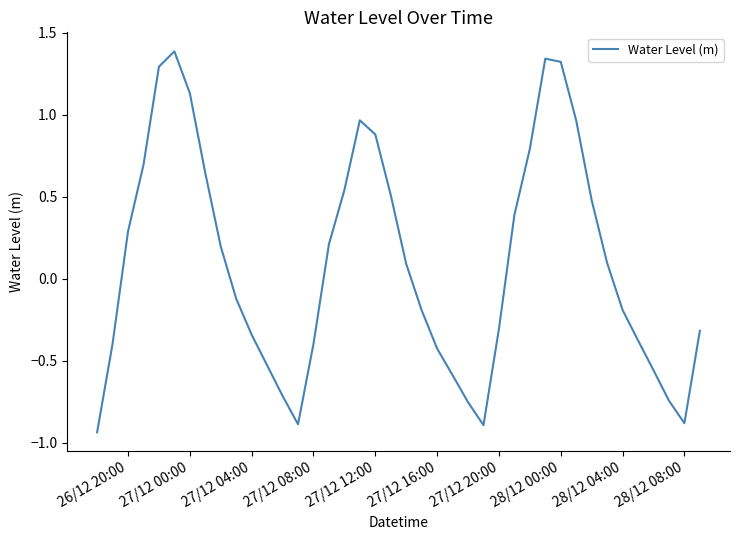

What is the difference between the maximum and minimum values?

2.3